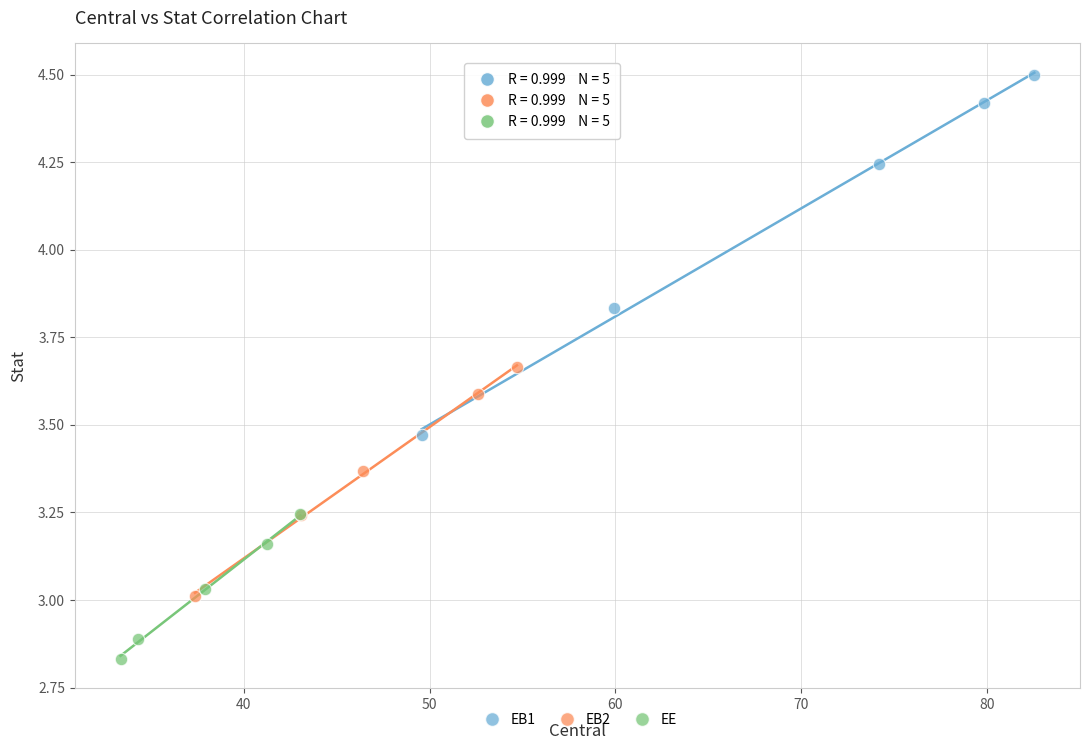

Which series reaches the maximum Y coordinate?

EB1